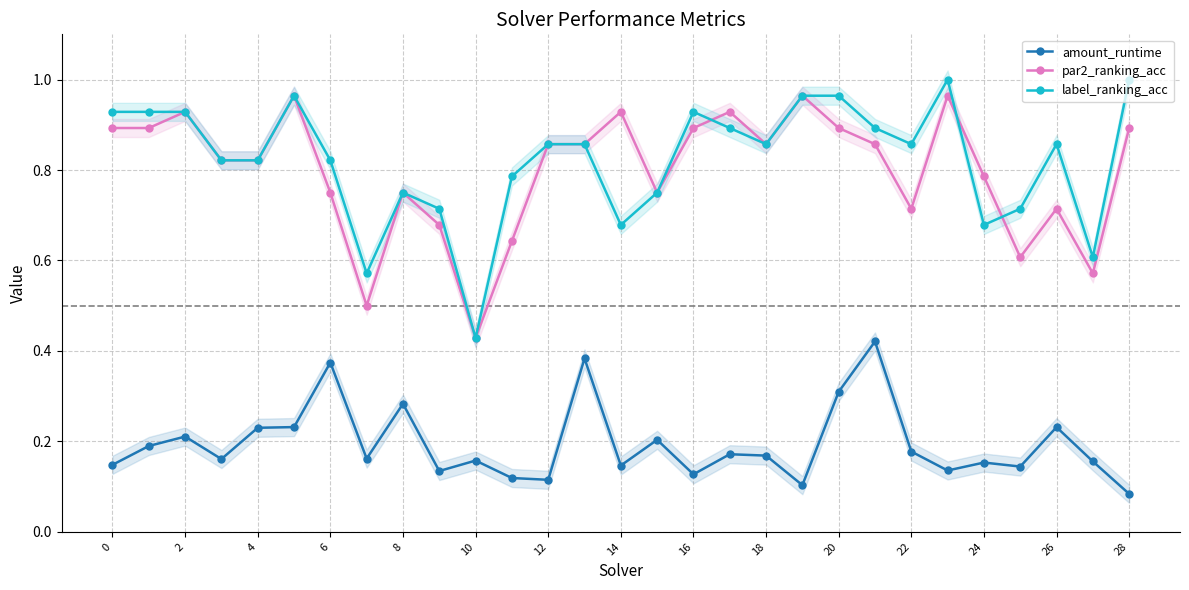

Which has a higher value, 25 or 23?

25